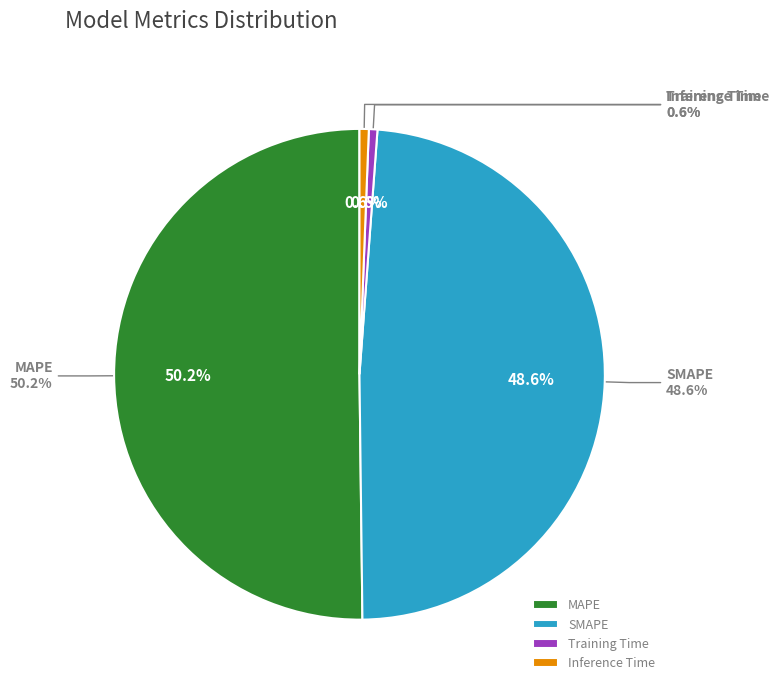

Rank the categories by value from highest to lowest.

MAPE, SMAPE, Inference Time, Training Time